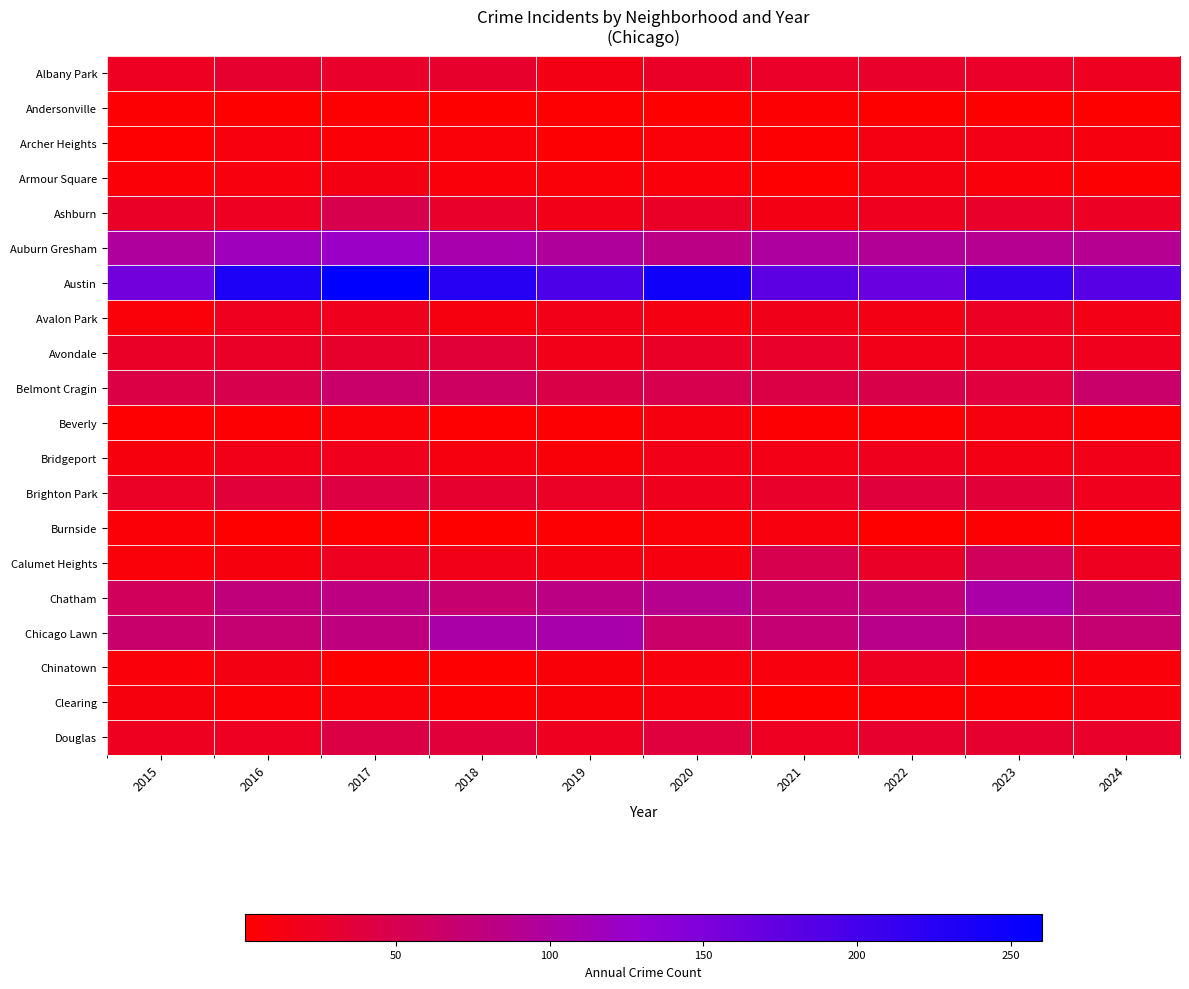

Which label corresponds to the smallest value in the chart?

2022